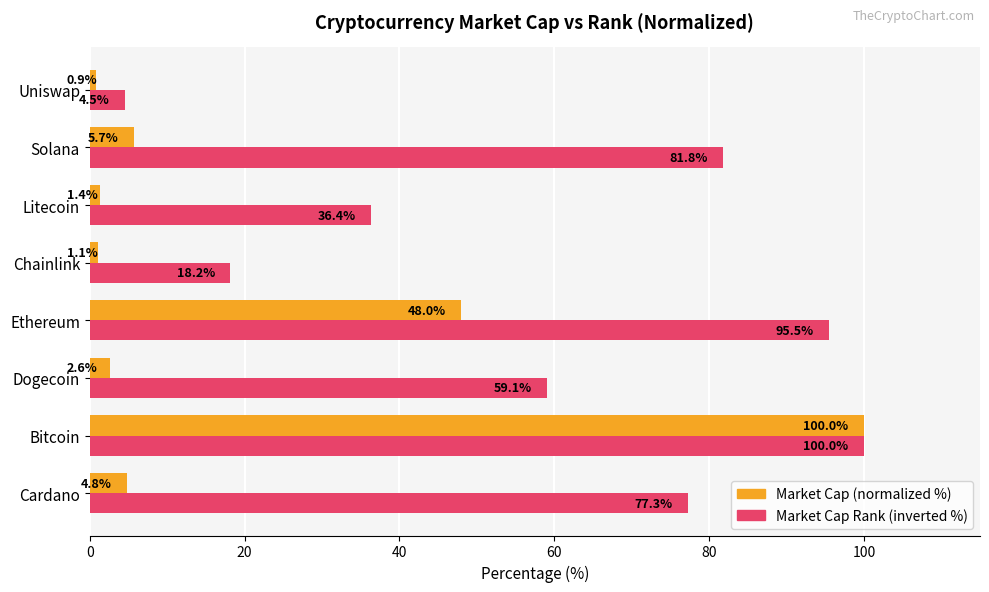

How many values in the Market Cap (normalized %) series are below 4?

4